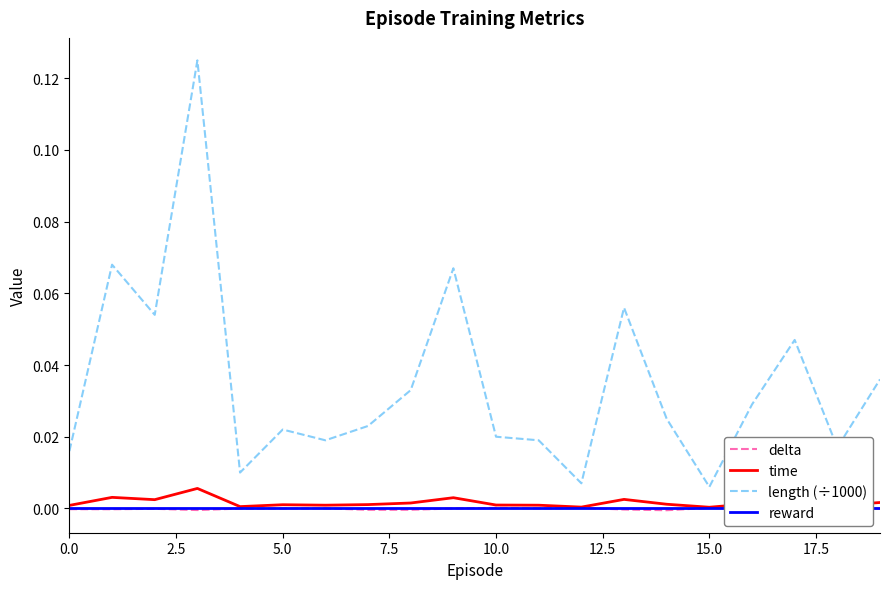

What are all the series names shown in the legend?

delta, time, length (÷1000), reward